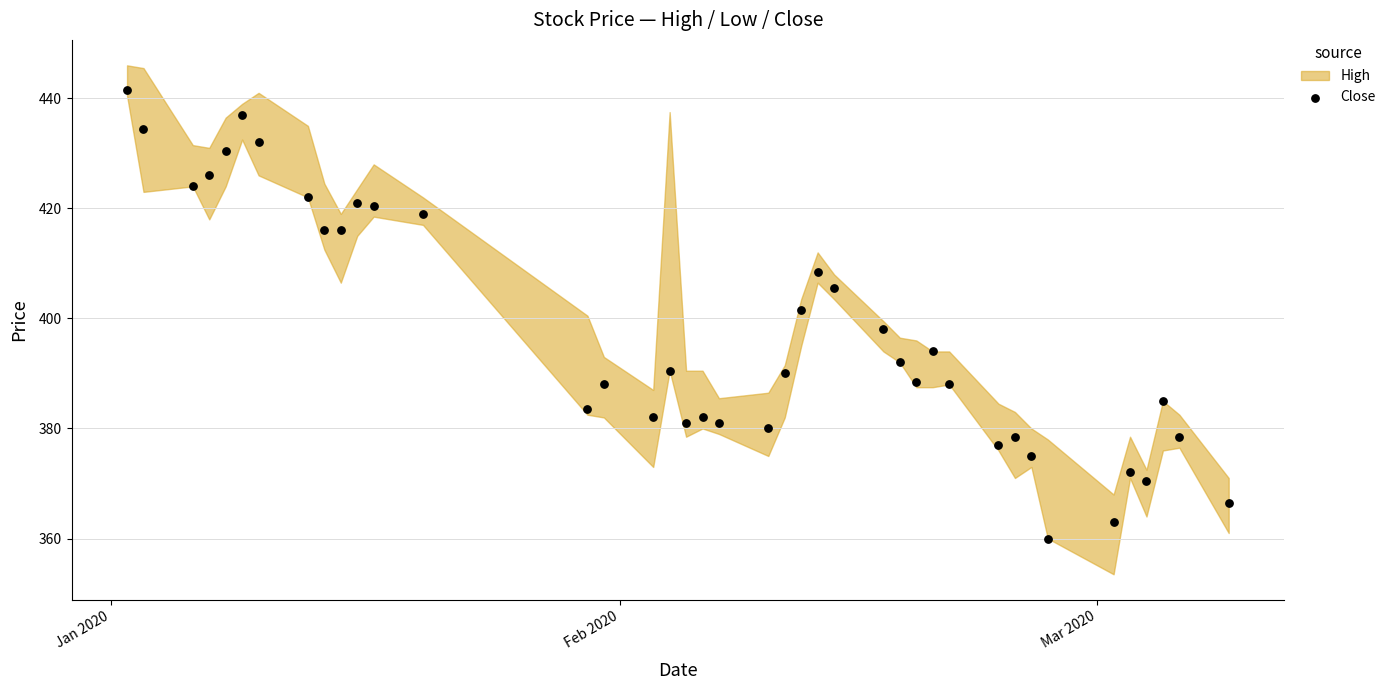

What is the range of X values (max minus min)?

67.0